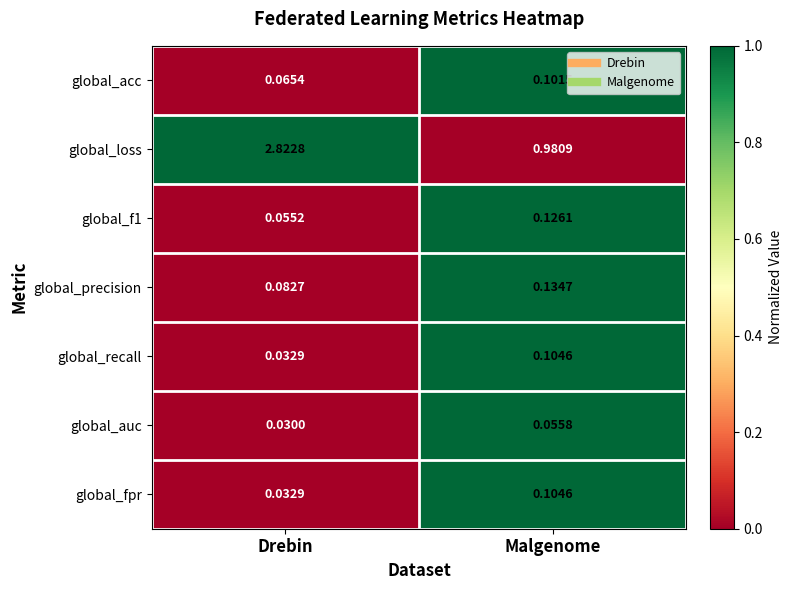

At which label is global_fpr closest to 0?

Drebin